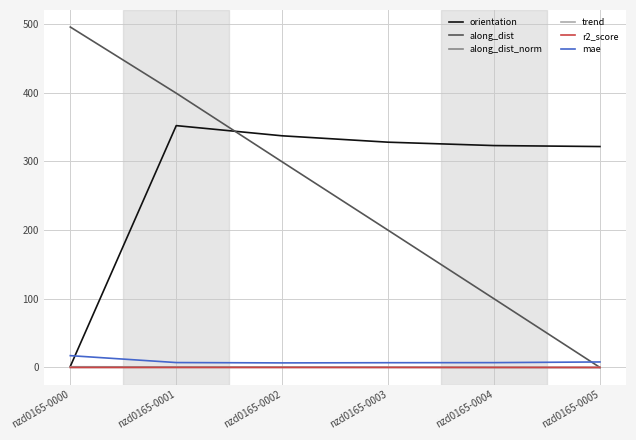

Is it true that orientation equals 323.1 at nzd0165-0004?

True